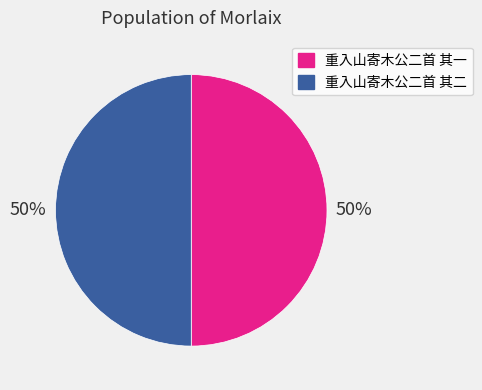

To the nearest percent, what portion does 重入山寄木公二首 其二 represent?

50%